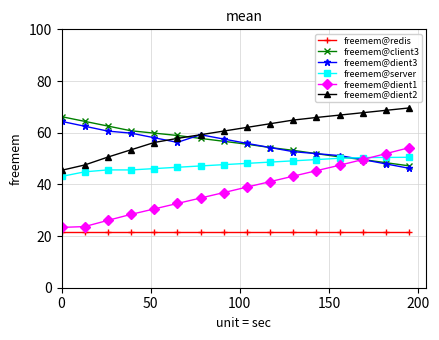

True or false: freemem@dient2 and freemem@redis cross at least once.

False